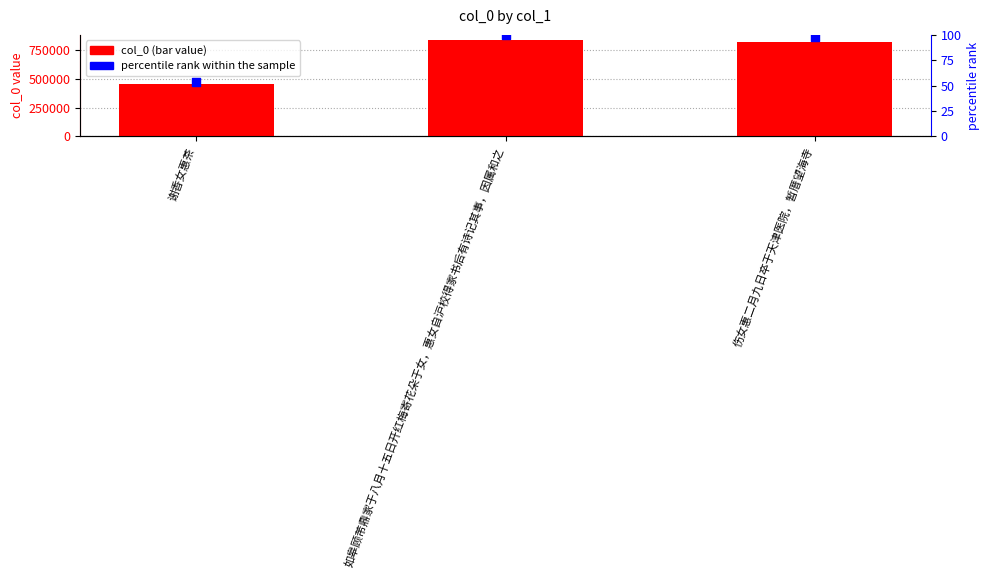

Is the value of percentile rank within the sample at 如皋顾芾鼎家于八月十五日开红梅寄花朵于女，惠女自沪校得家书后有诗记其事，因属和之 greater than the value of col_0 at 伤女惠二月九日卒于天津医院，暂厝望海寺?

No